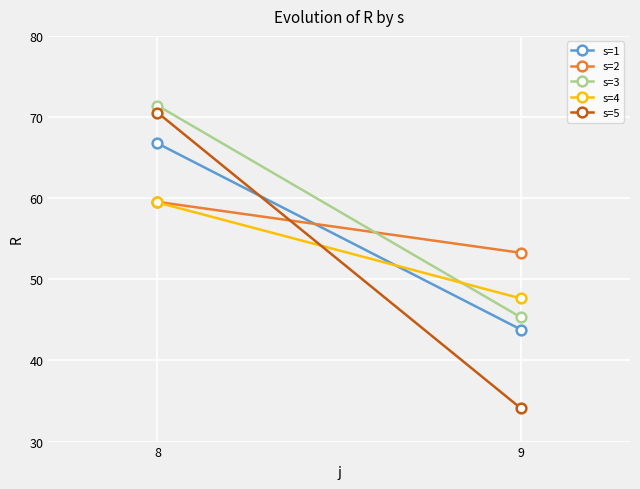

True or false: s=5 has a value of 70.5 at 8.

True